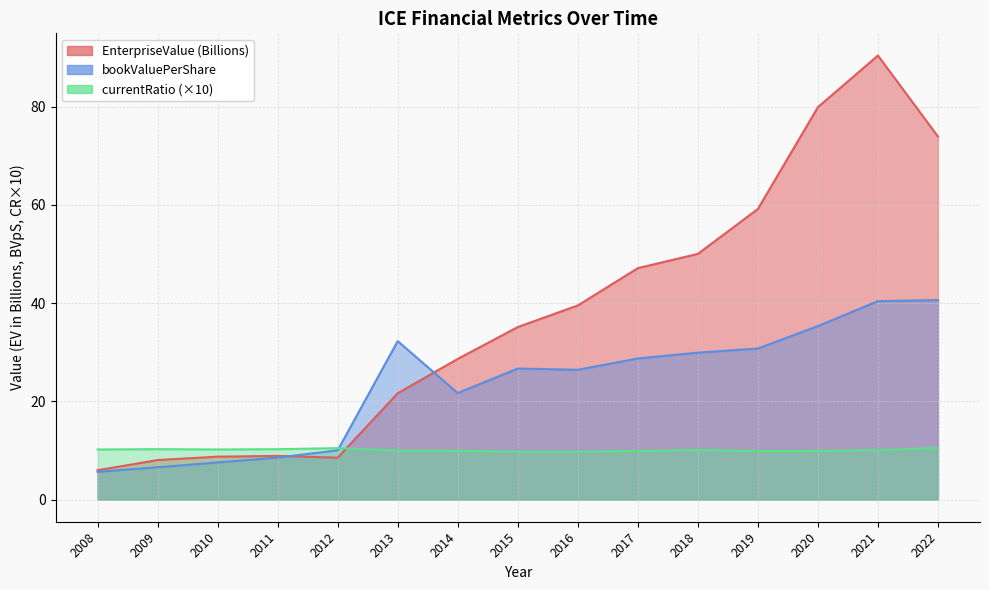

Where is EnterpriseValue nearest to the value 48?

2017